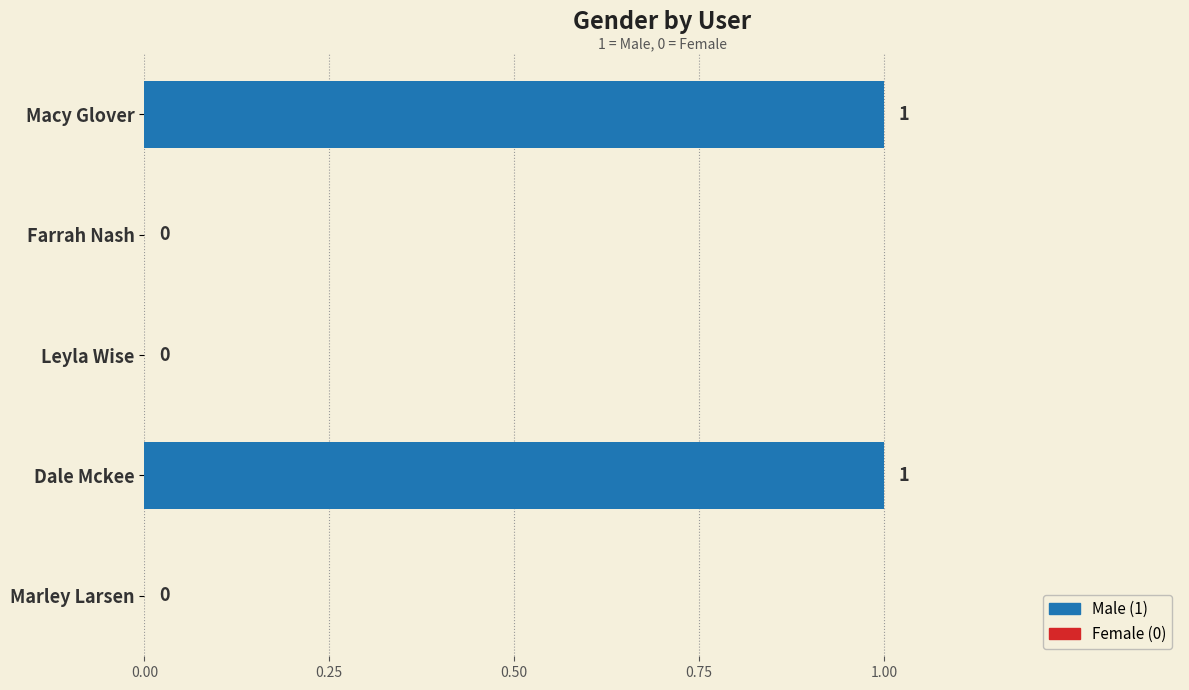

What is the change in value from Leyla Wise to Dale Mckee?

+1